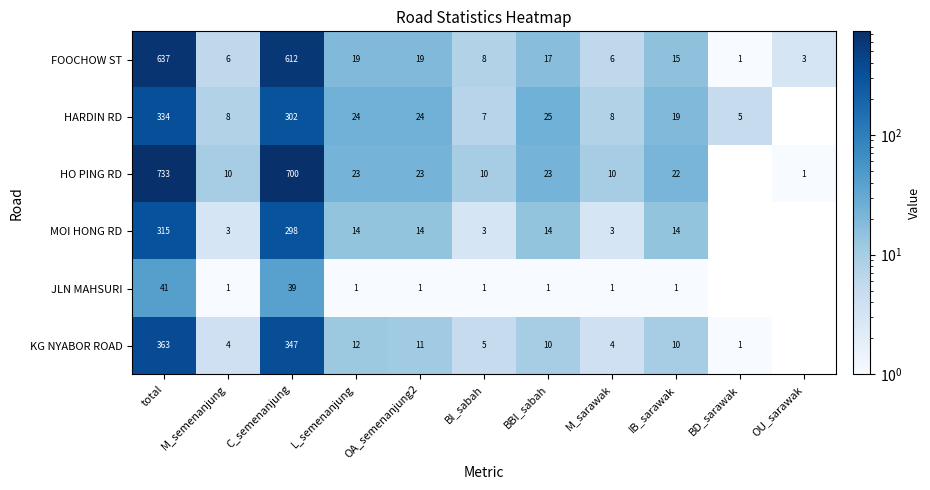

At IB_sarawak, list the series in order from largest to smallest.

HO PING RD, HARDIN RD, FOOCHOW ST, MOI HONG RD, KG NYABOR ROAD, JLN MAHSURI